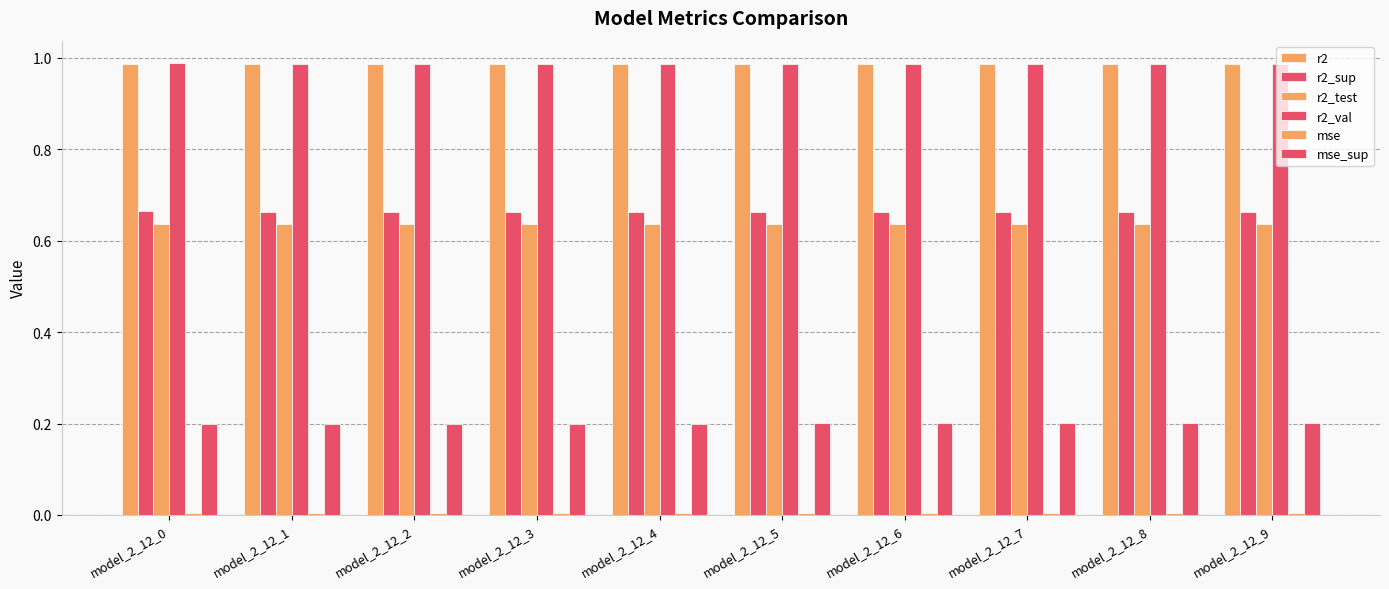

True or false: r2_test has a value of 0.4 at model_2_12_9.

False